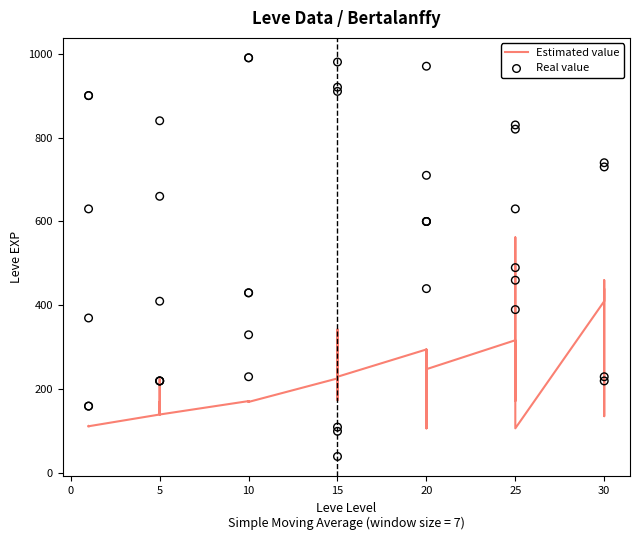

Which series contains the lowest Y value?

Real value